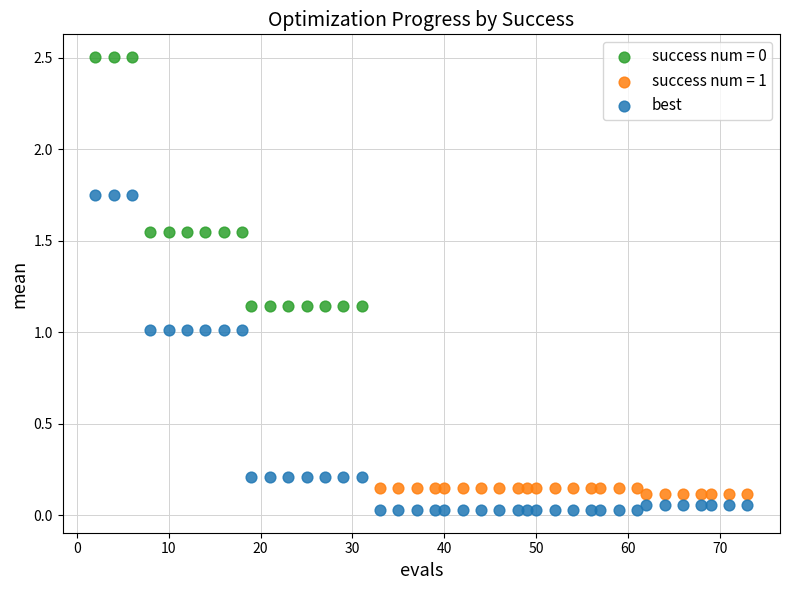

Which series has the largest Y range (max minus min)?

best